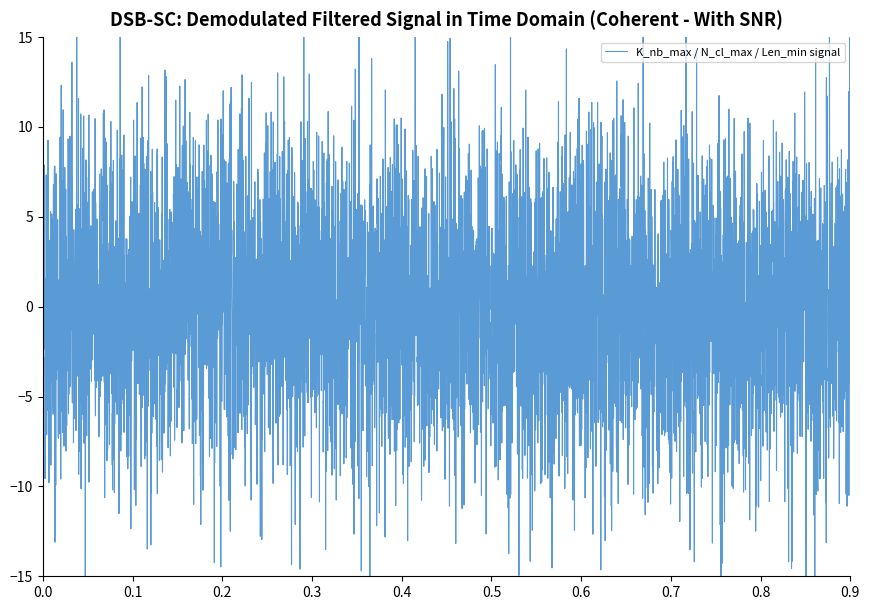

The N_cl_max series shows 28 at 16. True or false?

False